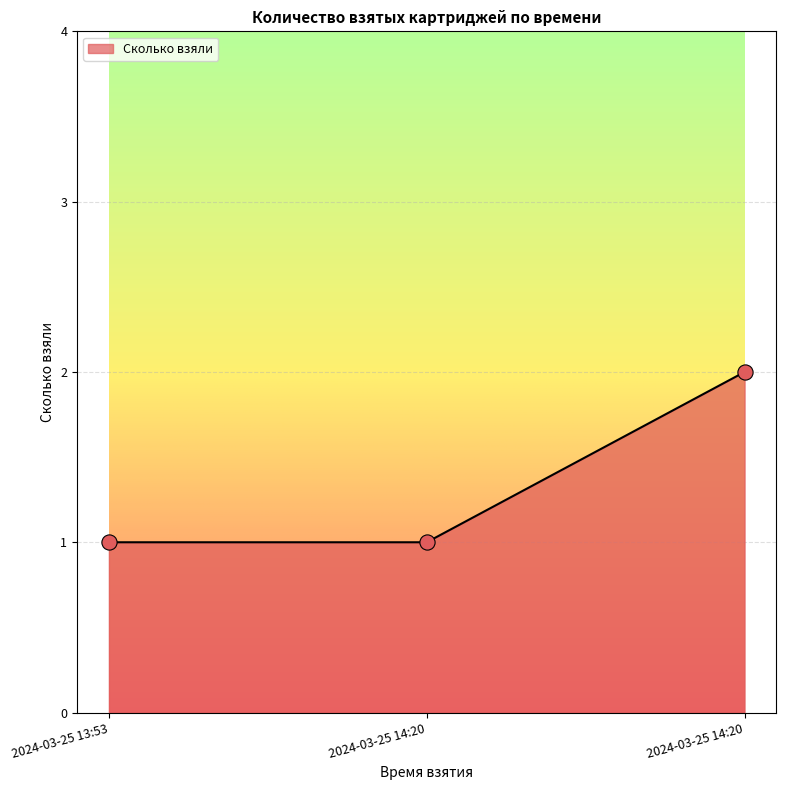

Is this an area chart (filled region under the line)?

Yes